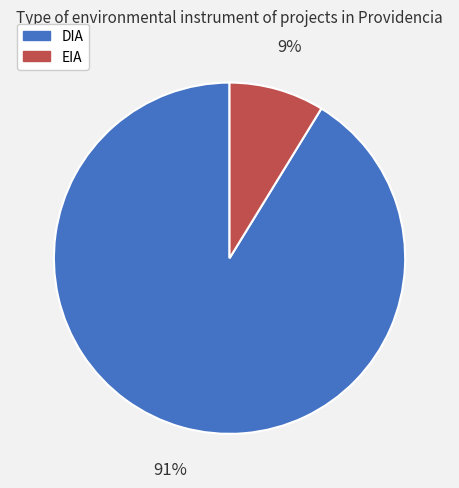

To the nearest percent, what is the difference between the EIA and DIA slice percentages?

82%